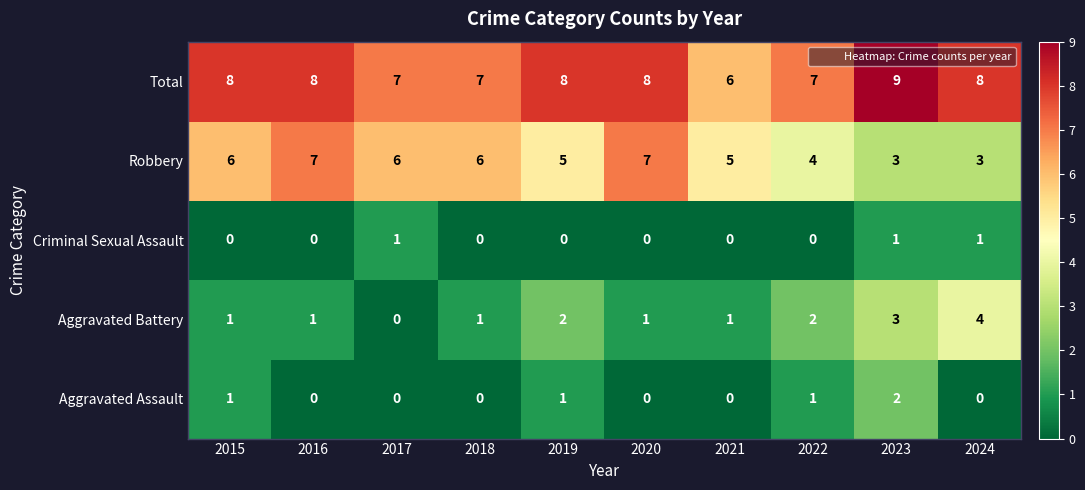

Rank the series by their maximum value, from lowest to highest.

Criminal Sexual Assault, Aggravated Assault, Aggravated Battery, Robbery, Total